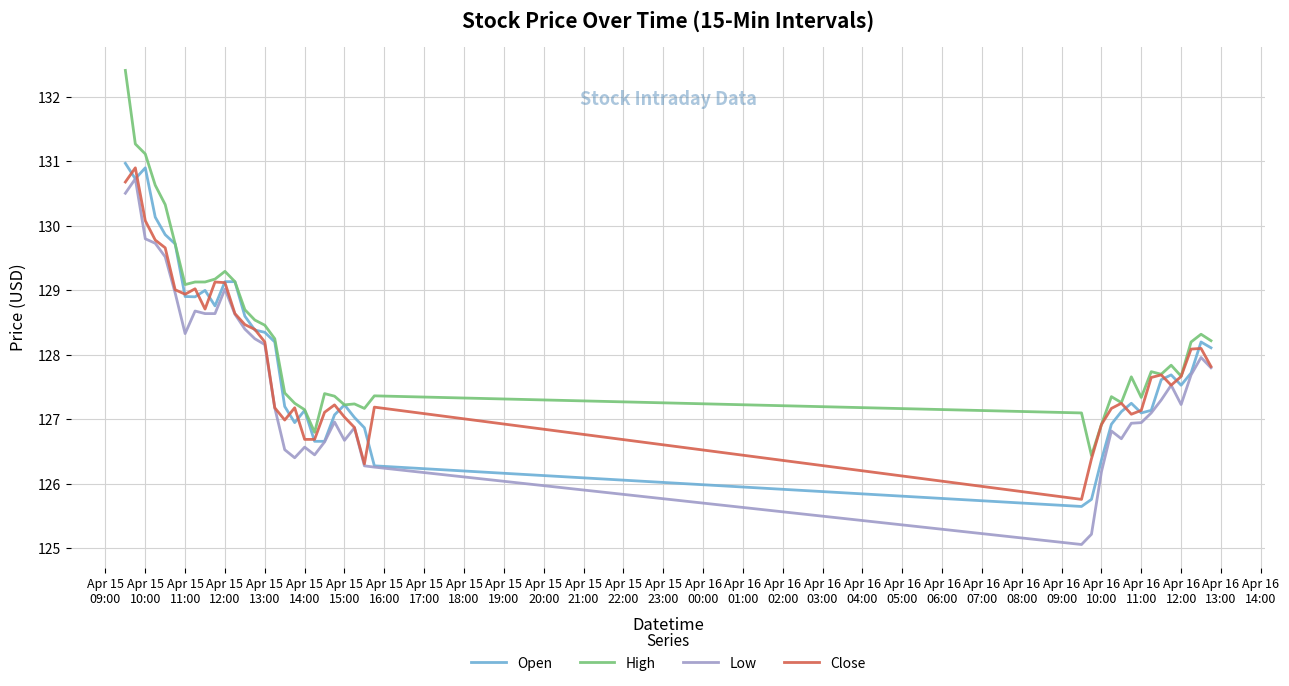

Which series has the largest total across all categories?

High